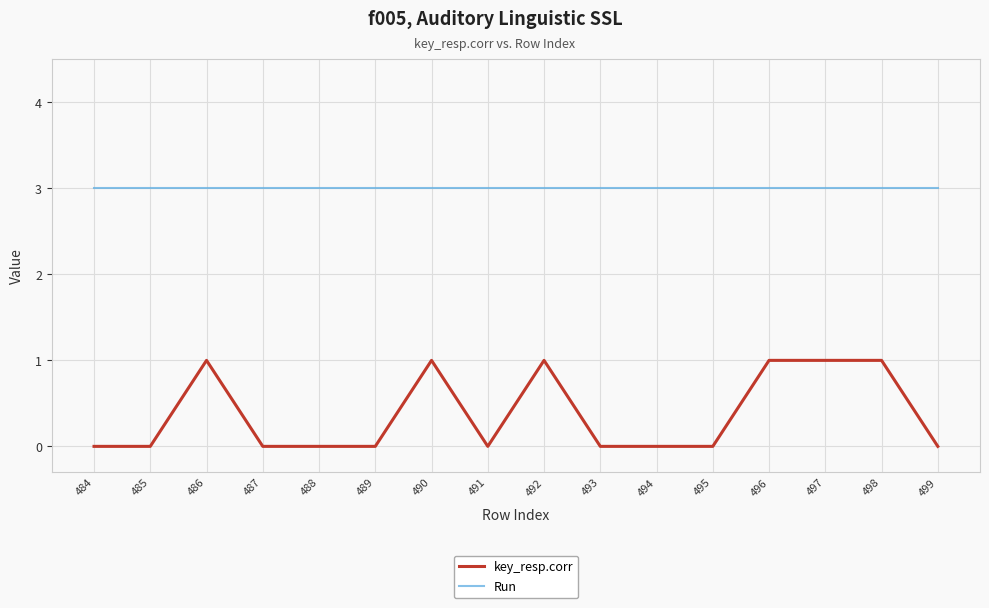

At how many categories does at least one series exceed 1?

16